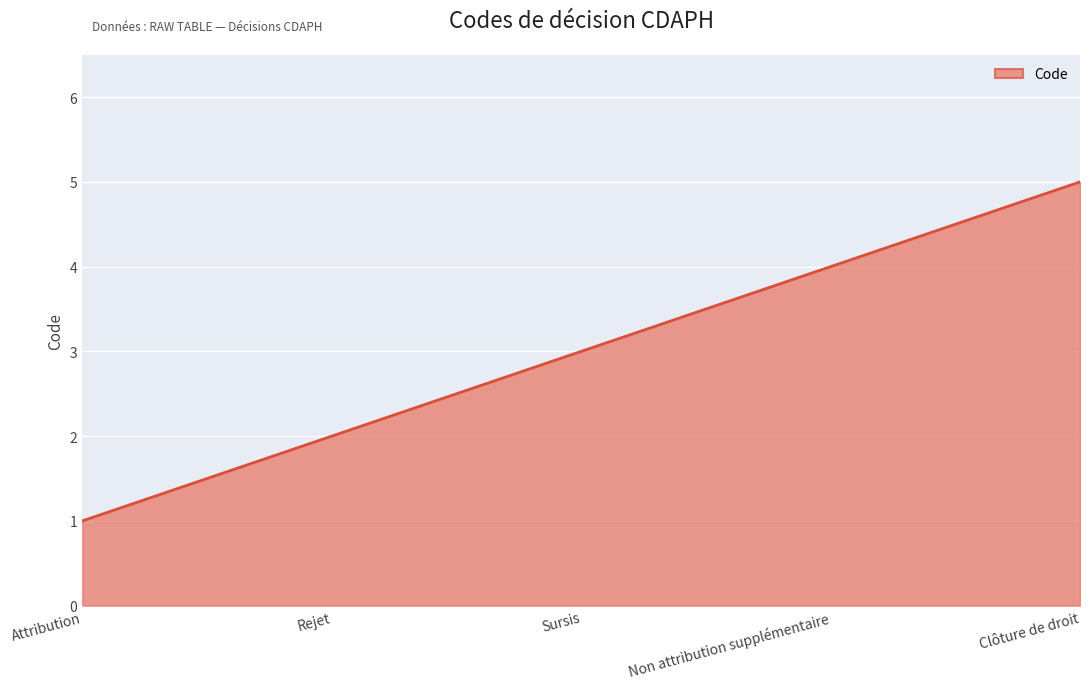

Read the value at Clôture de droit.

5